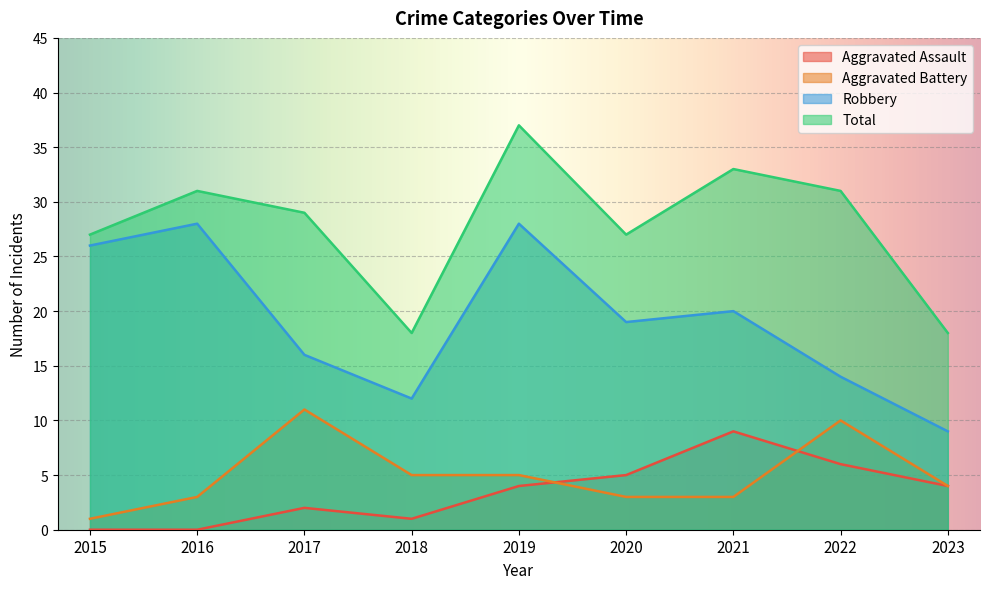

What is the total value across all series at 2019?

74